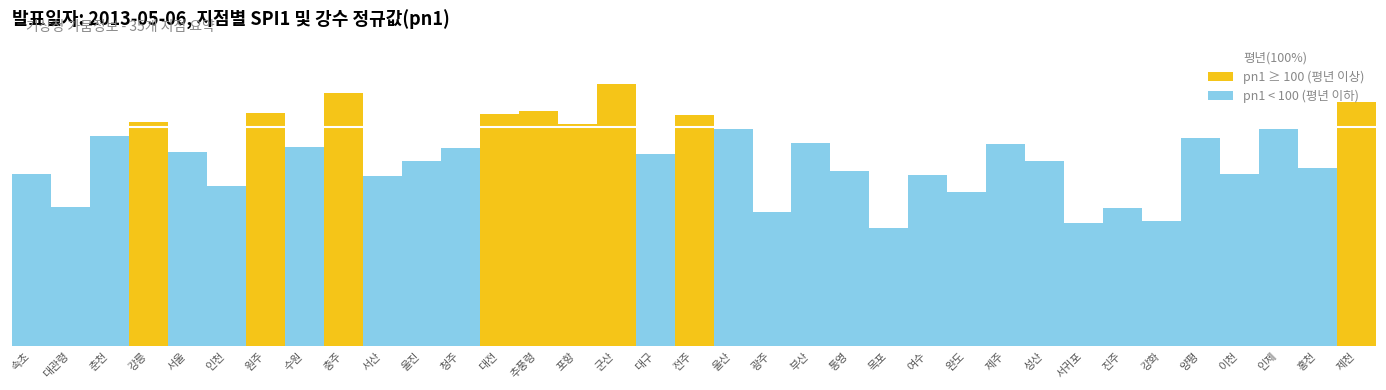

True or false: pn1 has a value of 37.4 at 강화.

False